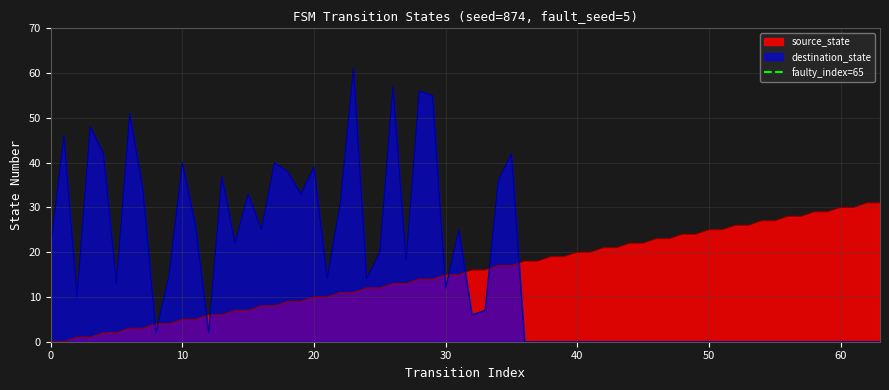

Is it true that destination_state equals 39 at 20?

True